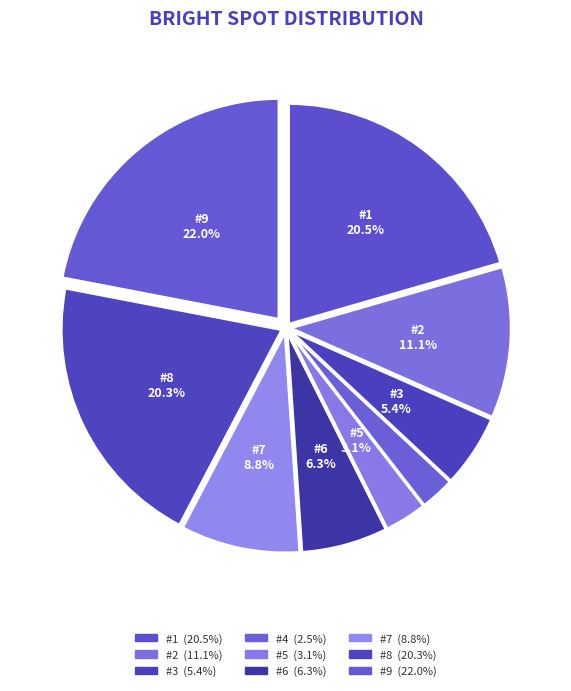

How many segments does this pie chart have?

9